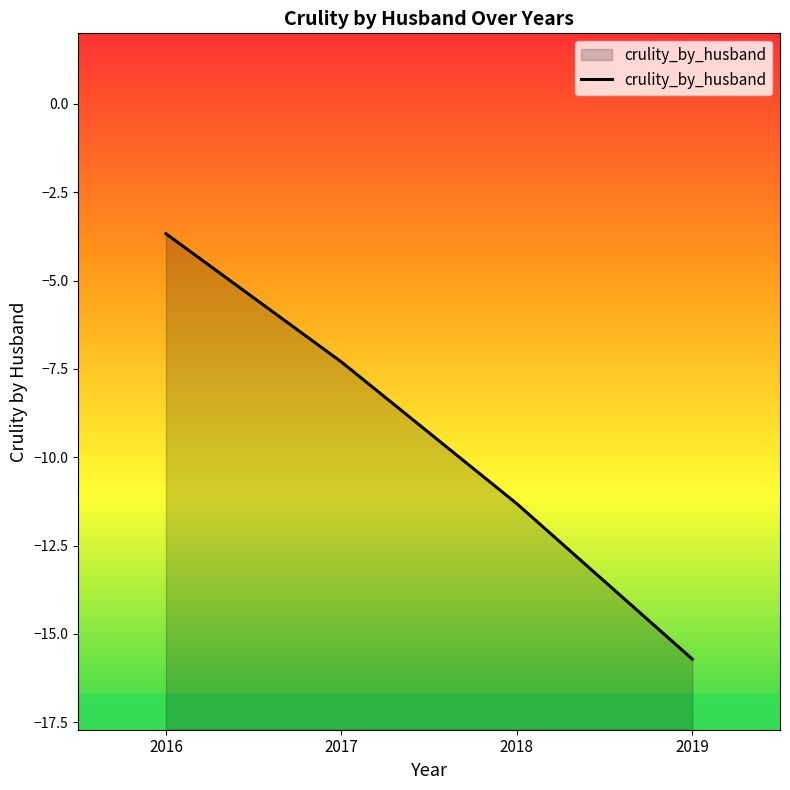

Reading left to right, what are all the values shown in this chart?

-3.7	-7.3	-11.3	-15.7